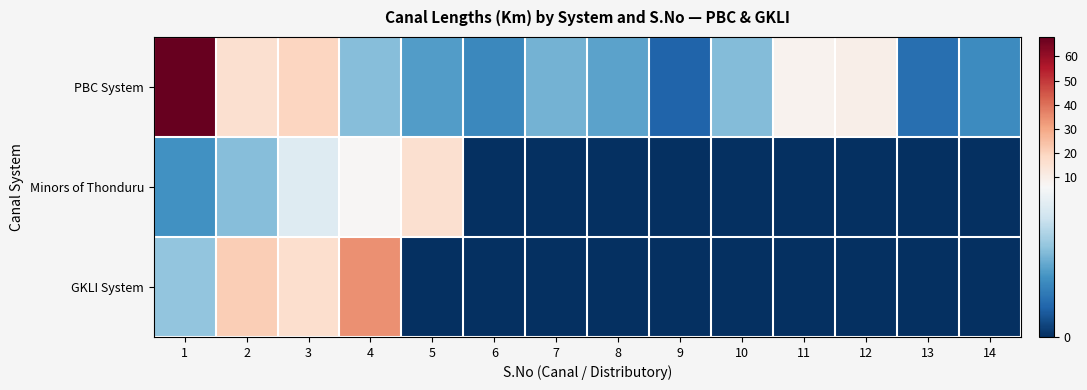

At how many categories does at least one series exceed 31?

2